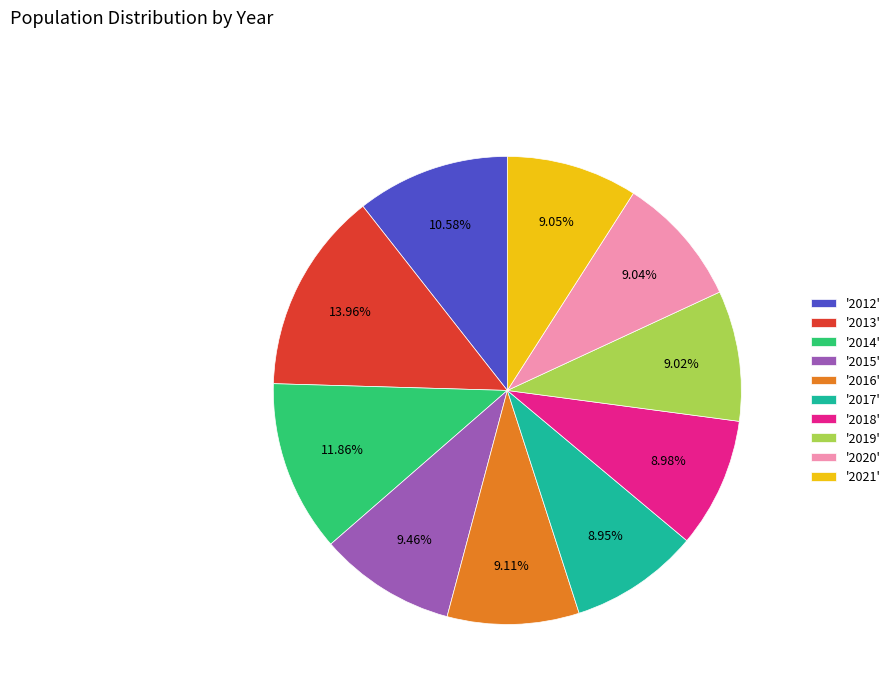

Count the number of slices in the pie.

10